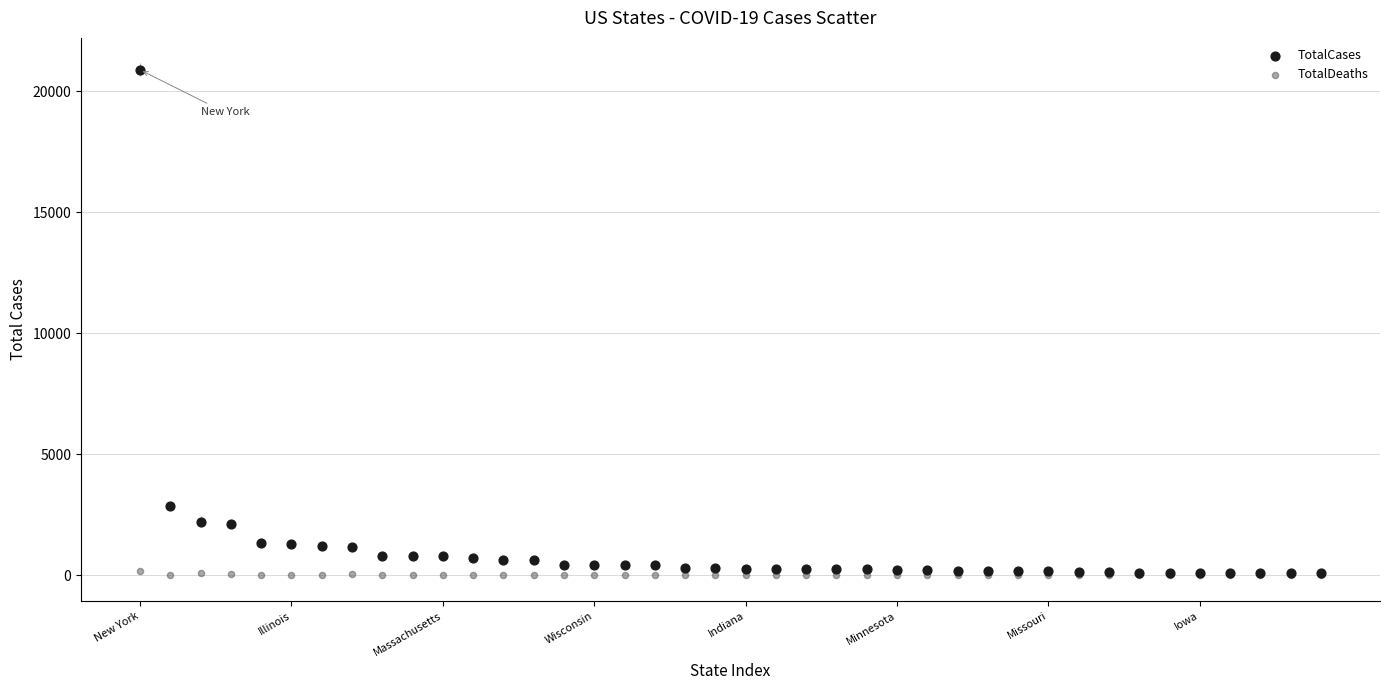

What are all the series names shown in the legend?

TotalCases, TotalDeaths